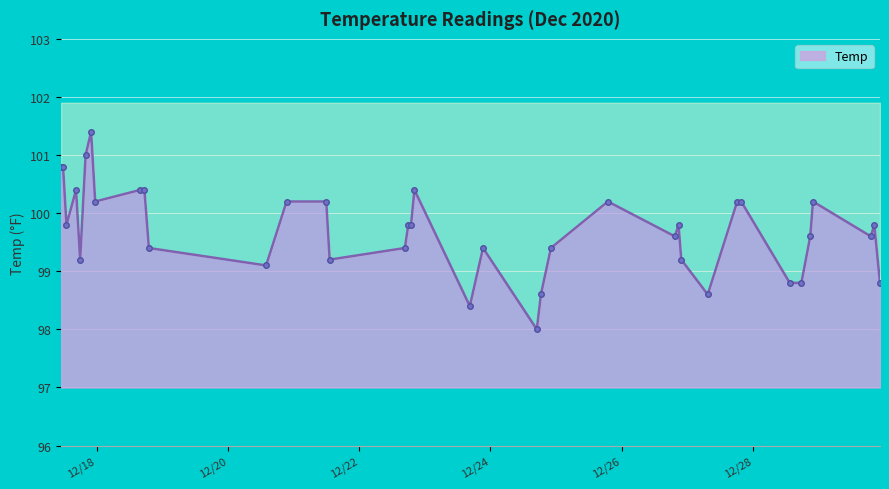

List the labels in order of value, largest first.

2020-12-17 22:00:00, 2020-12-17 20:00:00, 2020-12-17 11:00:00, 2020-12-17 11:45:00, 2020-12-17 16:30:00, 2020-12-18 16:00:00, 2020-12-18 17:30:00, 2020-12-22 20:15:00, 2020-12-17 23:30:00, 2020-12-20 21:30:00, 2020-12-21 12:00:00, 2020-12-25 19:00:00, 2020-12-27 18:18:00, 2020-12-27 19:45:00, 2020-12-28 22:00:00, 2020-12-17 13:00:00, 2020-12-22 18:00:00, 2020-12-22 19:00:00, 2020-12-26 20:50:00, 2020-12-29 20:25:00, 2020-12-26 19:30:00, 2020-12-28 21:00:00, 2020-12-29 19:10:00, 2020-12-18 19:08:00, 2020-12-22 16:45:00, 2020-12-23 21:20:00, 2020-12-24 22:10:00, 2020-12-17 18:00:00, 2020-12-21 13:15:00, 2020-12-26 21:50:00, 2020-12-20 14:00:00, 2020-12-28 13:30:00, 2020-12-28 17:45:00, 2020-12-29 22:30:00, 2020-12-24 18:30:00, 2020-12-27 07:30:00, 2020-12-23 16:30:00, 2020-12-24 17:00:00